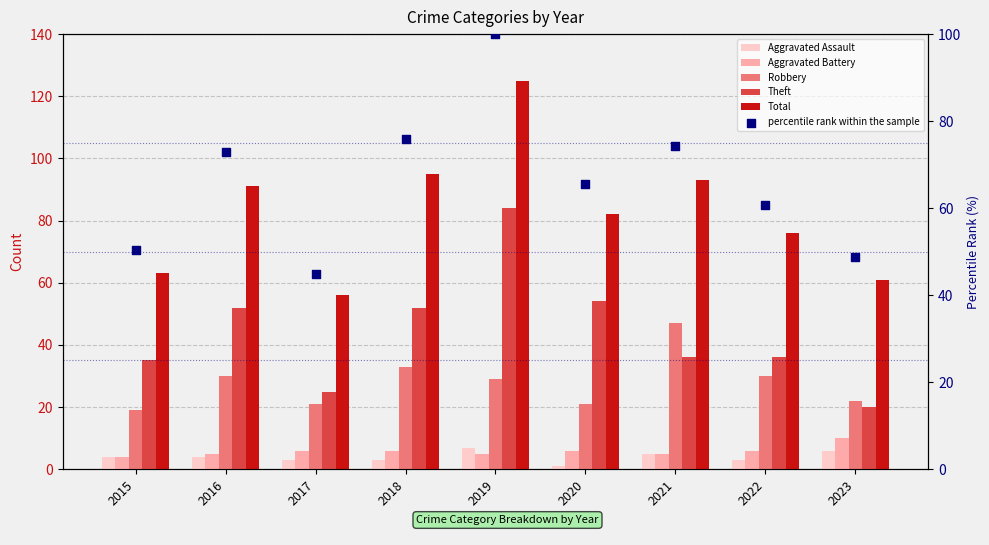

Which series contains the lowest Y value?

Aggravated Assault